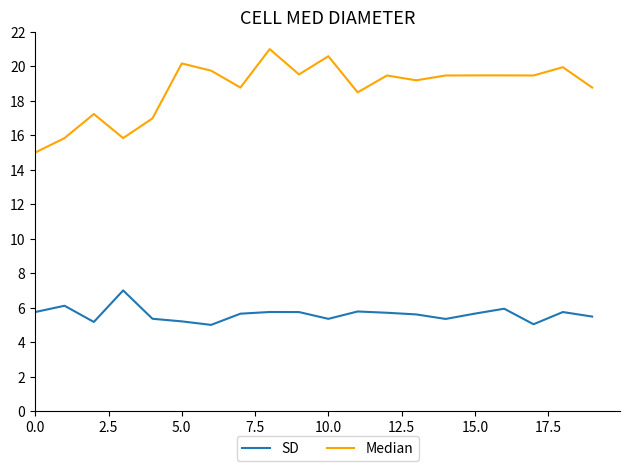

Which series has the widest spread of values?

Median